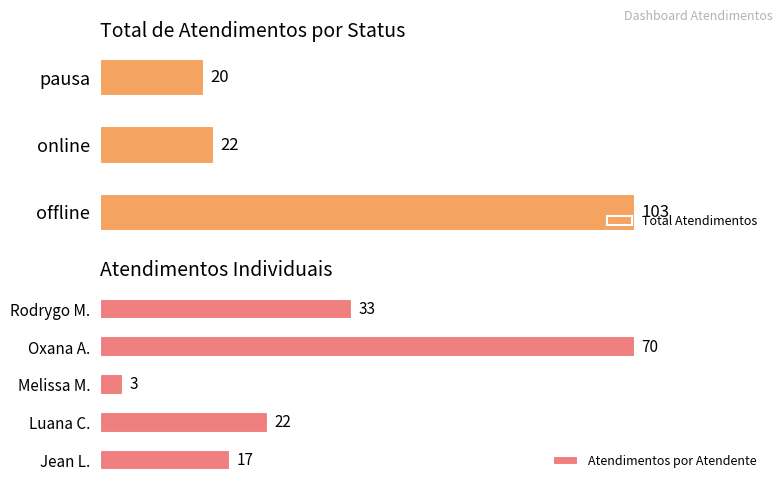

Rank the categories by Total Atendimentos value from highest to lowest.

offline, online, pausa